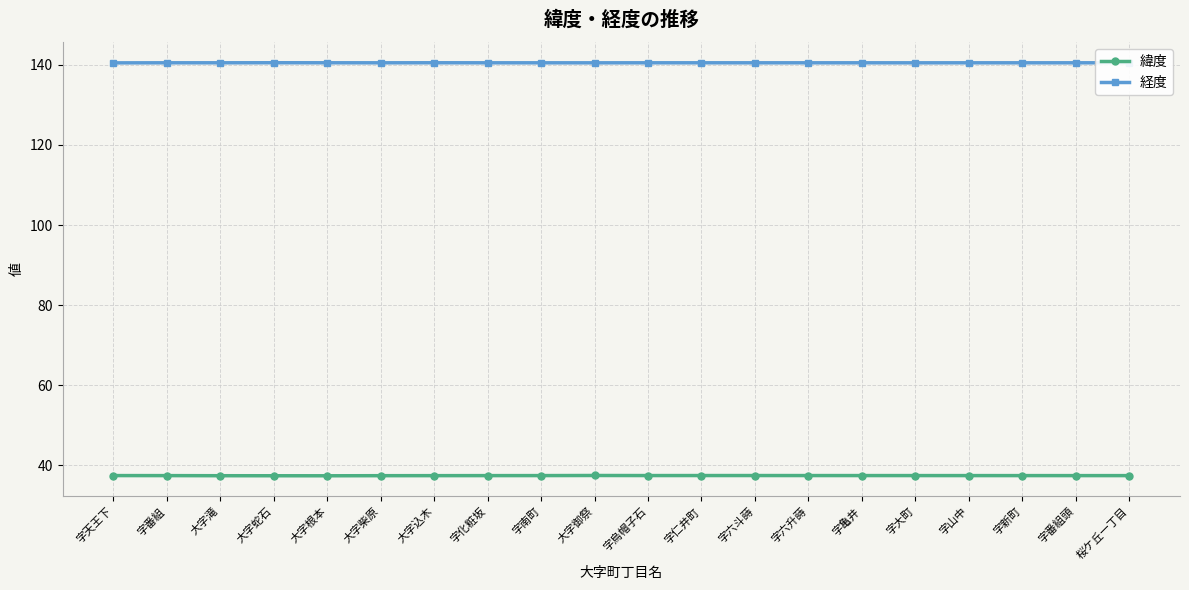

Count the number of categories in the chart.

20